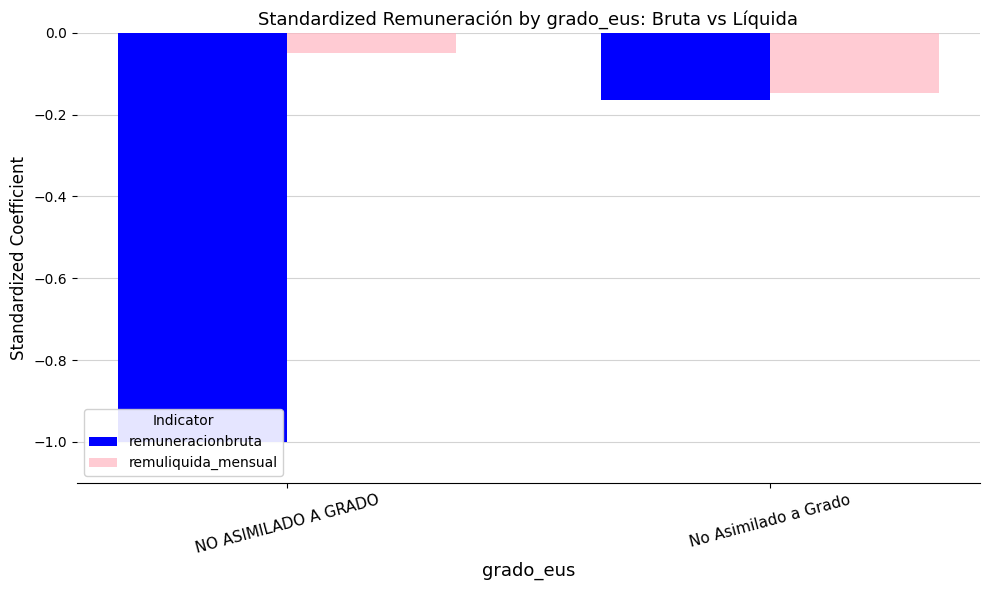

The remuliquida_mensual series shows -0.1 at NO ASIMILADO A GRADO. True or false?

False